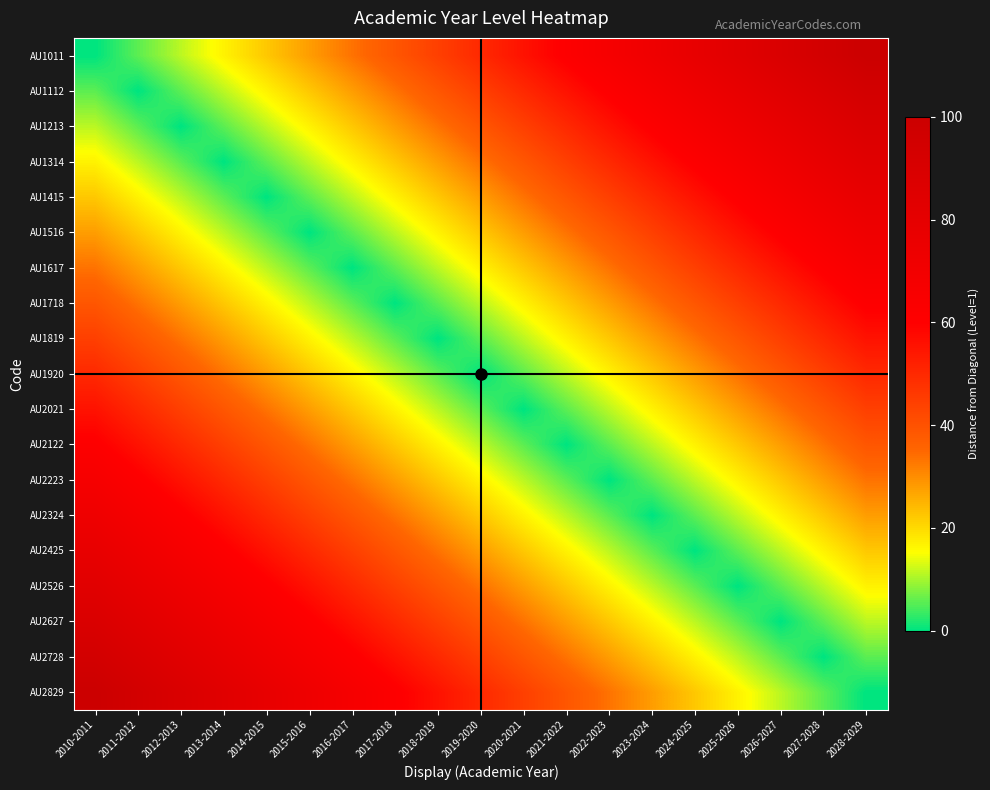

Rank the series at 2022-2023 from highest to lowest value.

AU1011, AU1112, AU1213, AU1314, AU1415, AU1516, AU2829, AU1617, AU2728, AU1718, AU2627, AU1819, AU2526, AU1920, AU2425, AU2021, AU2324, AU2122, AU2223